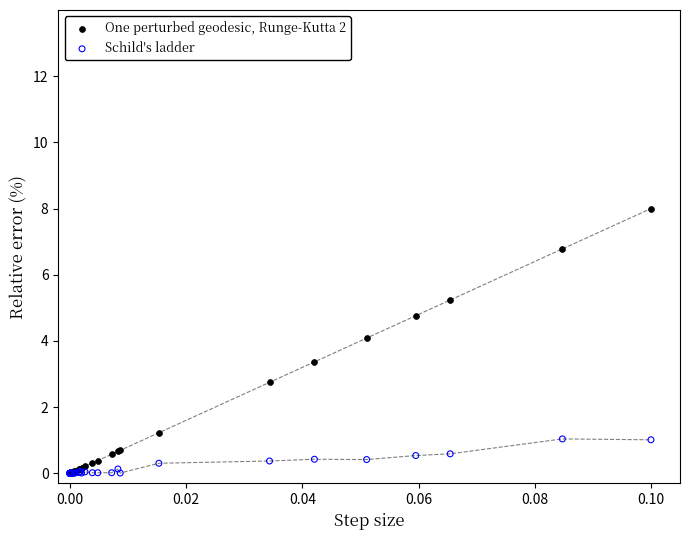

What are all the series names shown in the legend?

One perturbed geodesic, Runge-Kutta 2, Schild's ladder